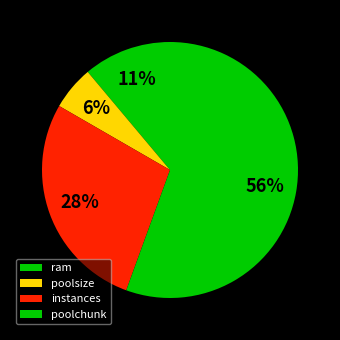

To the nearest percent, what portion does ram represent?

11%